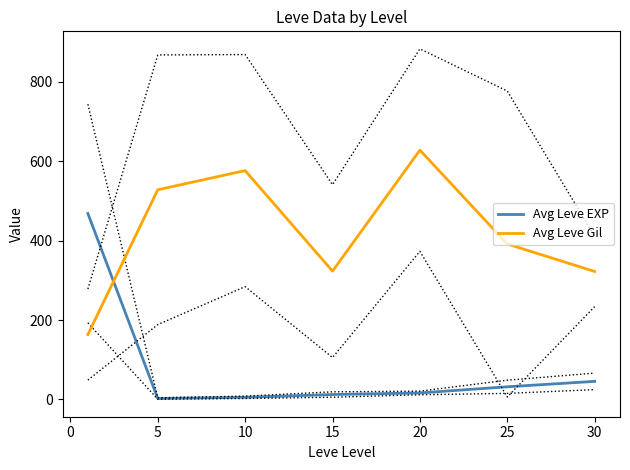

In Avg Leve Gil, how many points are higher than both neighbors (excluding endpoints)?

2